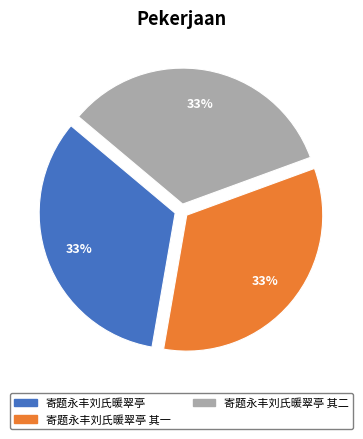

To the nearest percent, what is the average slice percentage?

33%